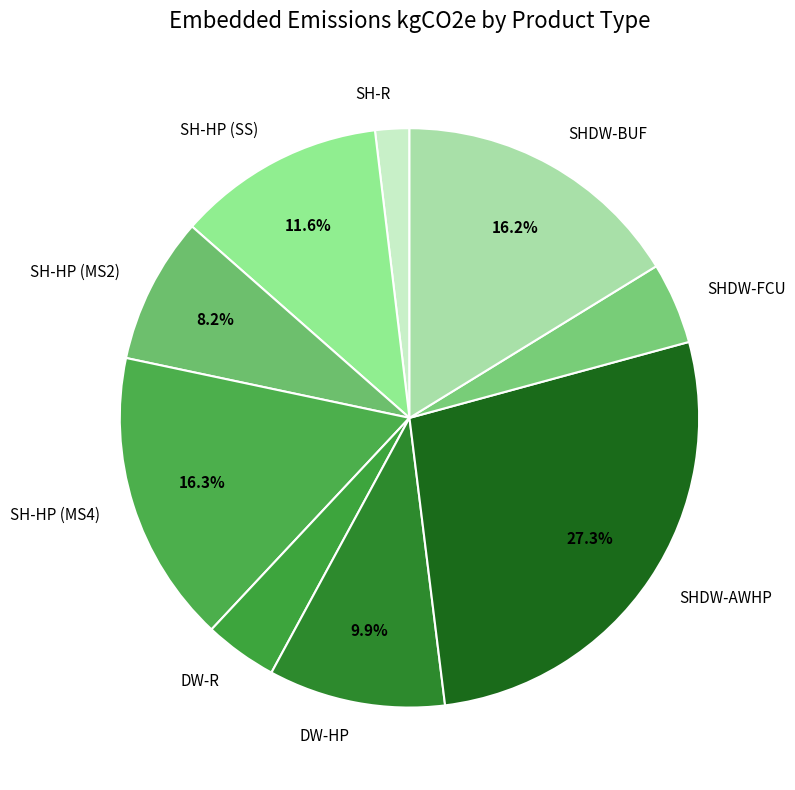

Does SH-HP (MS4) account for over 50% of the chart?

No